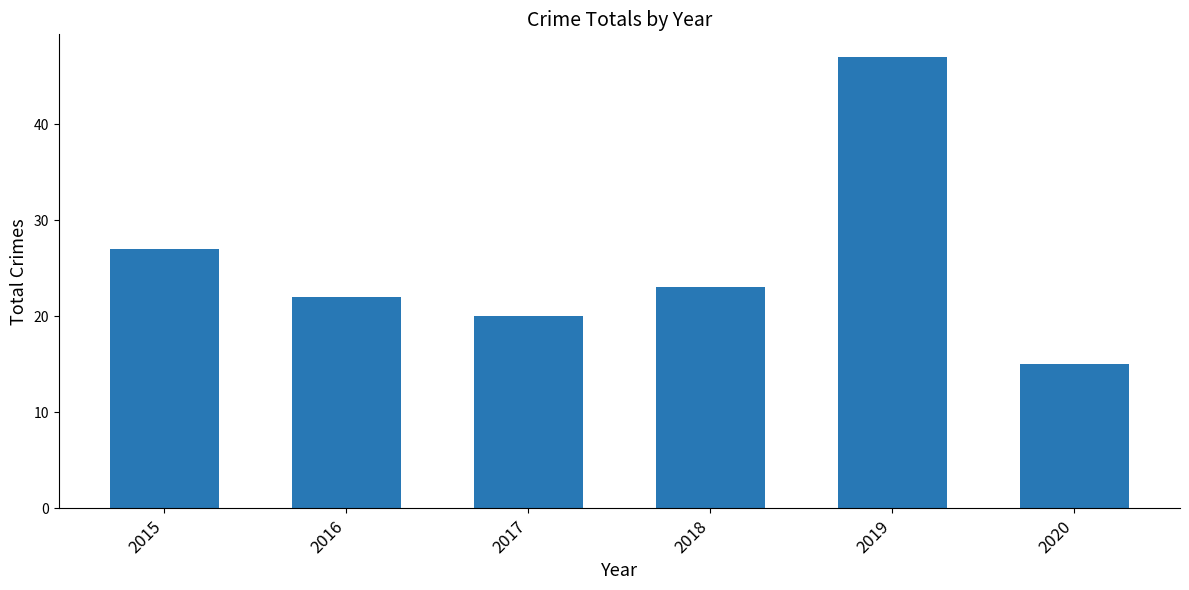

What is the change in value from 2017 to 2020?

-5